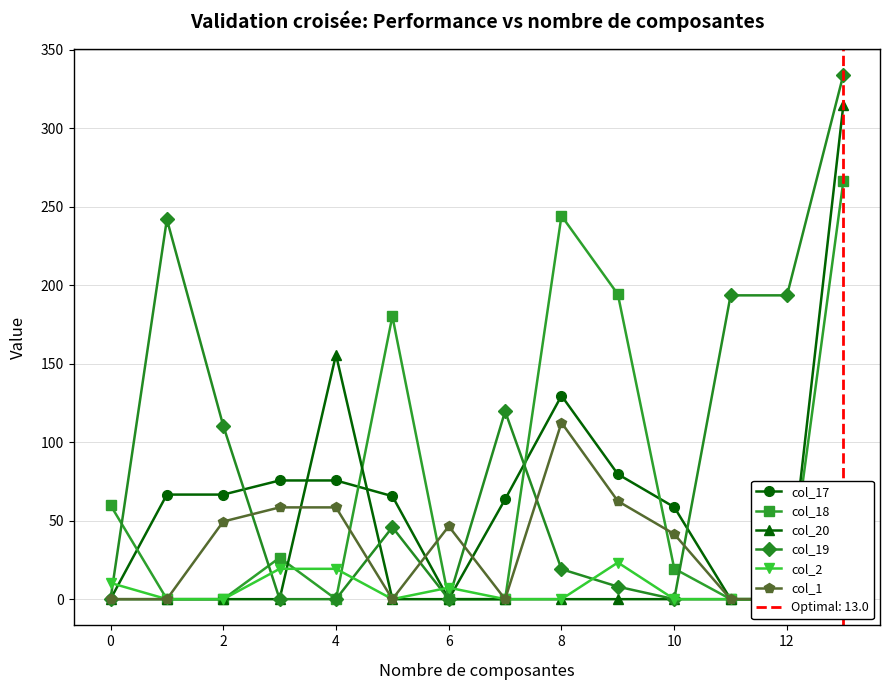

What is the highest value of the col_19 series?

334.1